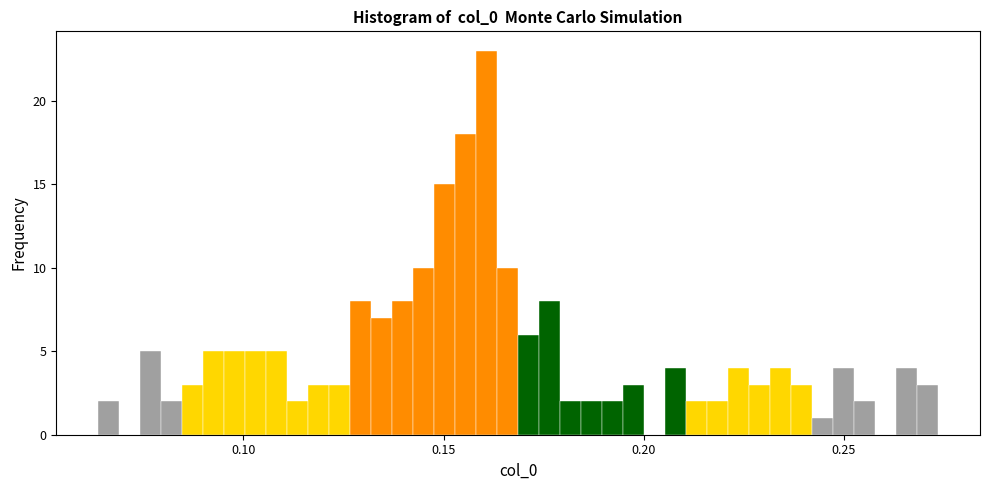

Around what value on the x-axis is the tallest bar? Give the approximate position of its centre, as read against the axis.

0.160